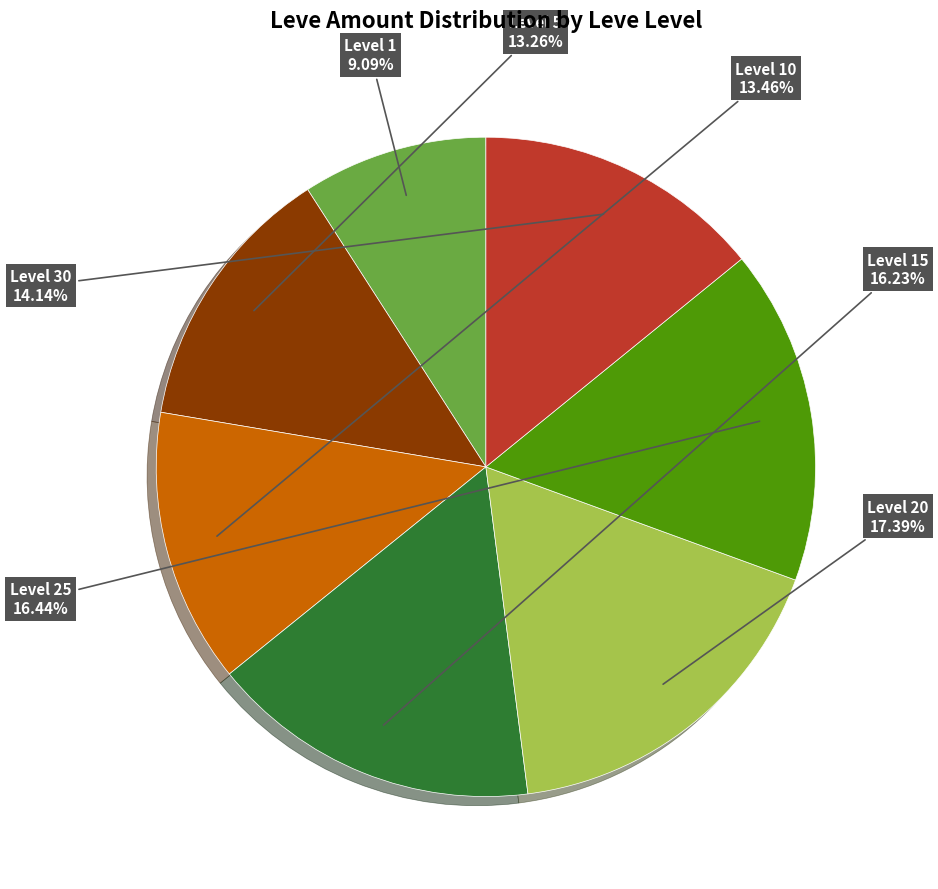

Between Level 30 and Level 1, which is larger?

Level 30